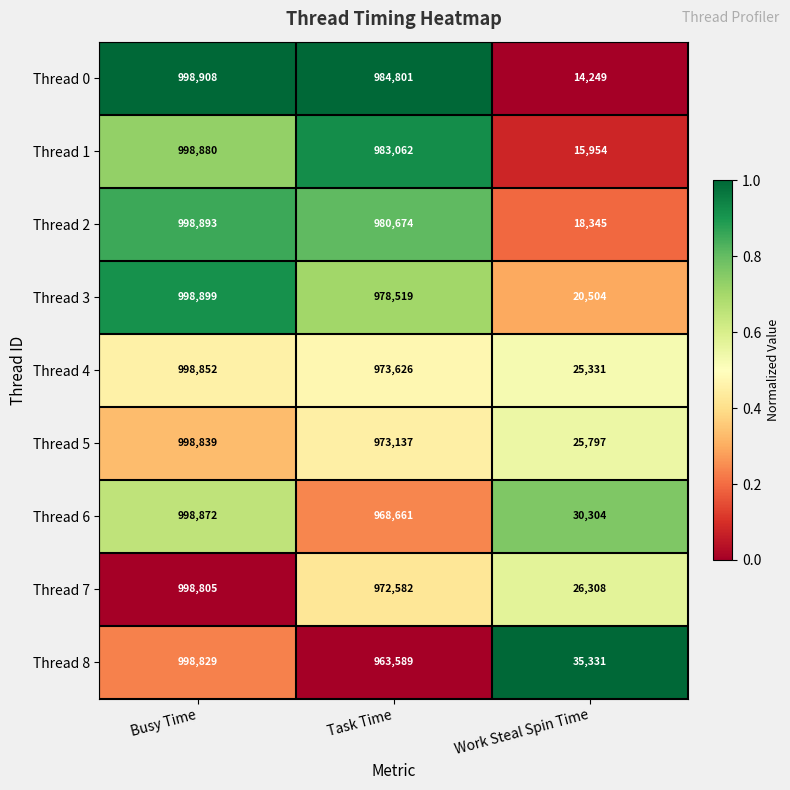

Rank the categories by Thread 1 value from highest to lowest.

Busy Time, Task Time, Work Steal Spin Time